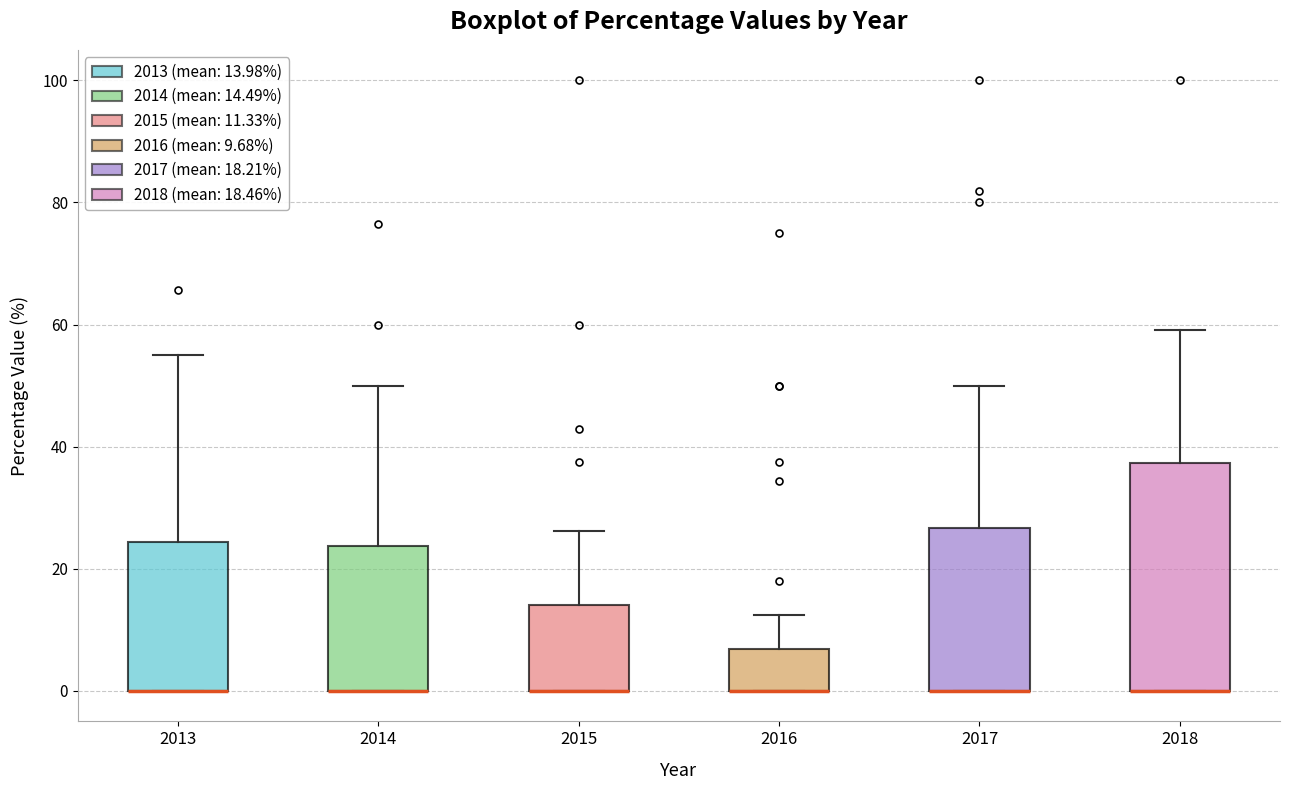

Reading left to right, transcribe this box plot: for each box, give where its median line is, the range the box spans, and where its two whiskers end, as read against the y-axis. The values are not printed on the chart, so give them approximately, as read against the axis.

2013: median 0 (drawn on the box's lower edge), box 0 to 24, whiskers 0 to 56
2014: median 0 (drawn on the box's lower edge), box 0 to 24, whiskers 0 to 50
2015: median 0 (drawn on the box's lower edge), box 0 to 14, whiskers 0 to 26
2016: median 0 (drawn on the box's lower edge), box 0 to 6, whiskers 0 to 12
2017: median 0 (drawn on the box's lower edge), box 0 to 26, whiskers 0 to 50
2018: median 0 (drawn on the box's lower edge), box 0 to 38, whiskers 0 to 60